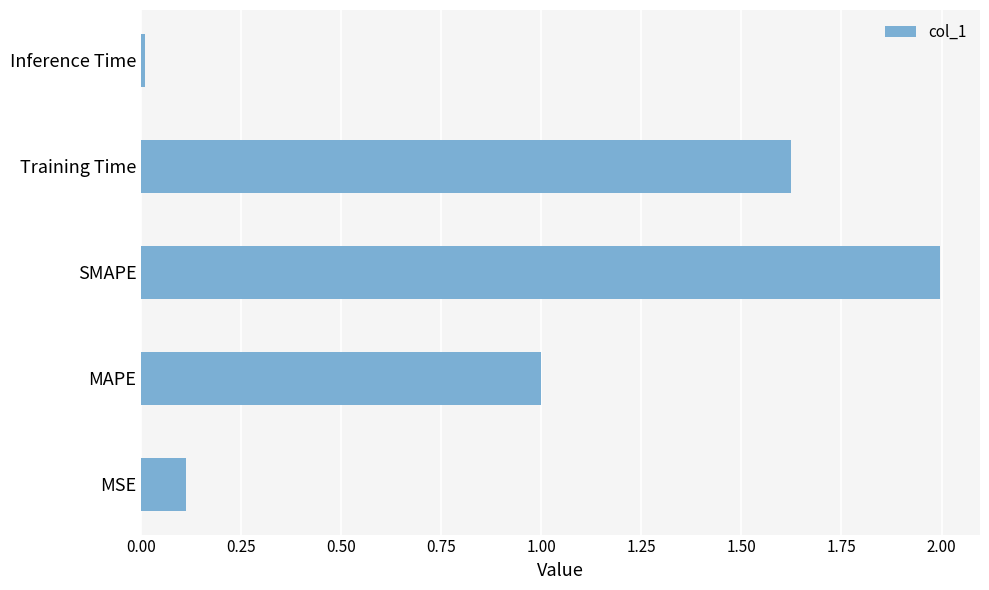

Rank the categories by value from lowest to highest.

Inference Time, MSE, MAPE, Training Time, SMAPE